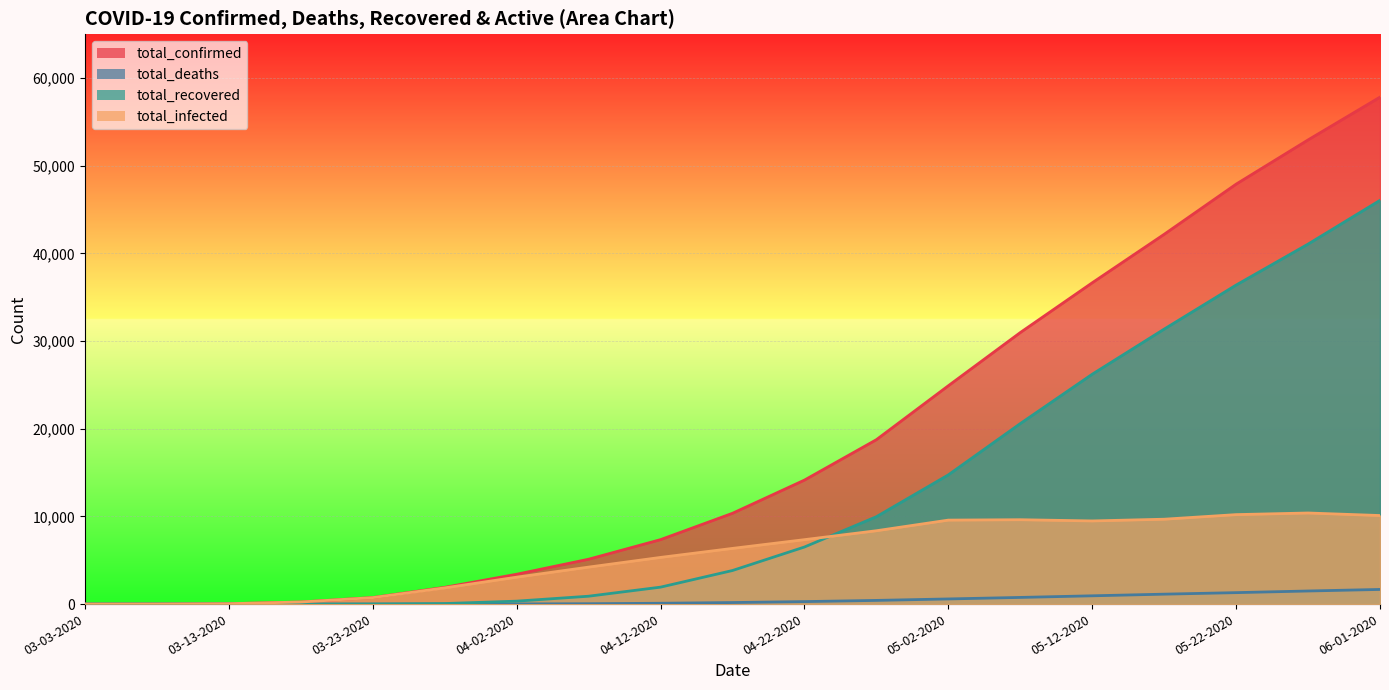

Reading left to right, what are all the values shown in this chart?

total_confirmed: 03-03-2020=1	03-08-2020=8	03-13-2020=43	03-18-2020=238	03-23-2020=746	03-28-2020=1909	04-02-2020=3404	04-07-2020=5116	04-12-2020=7351	04-17-2020=10357	04-22-2020=14142	04-27-2020=18752	05-02-2020=24905	05-07-2020=30973	05-12-2020=36652	05-17-2020=42183	05-22-2020=47905	05-27-2020=52952	06-01-2020=57833
total_deaths: 03-03-2020=0	03-08-2020=0	03-13-2020=0	03-18-2020=0	03-23-2020=2	03-28-2020=6	04-02-2020=18	04-07-2020=43	04-12-2020=95	04-17-2020=176	04-22-2020=284	04-27-2020=420	05-02-2020=587	05-07-2020=760	05-12-2020=945	05-17-2020=1132	05-22-2020=1306	05-27-2020=1494	06-01-2020=1671
total_recovered: 03-03-2020=0	03-08-2020=0	03-13-2020=0	03-18-2020=0	03-23-2020=11	03-28-2020=61	04-02-2020=335	04-07-2020=898	04-12-2020=1932	04-17-2020=3829	04-22-2020=6509	04-27-2020=9965	05-02-2020=14738	05-07-2020=20588	05-12-2020=26221	05-17-2020=31368	05-22-2020=36393	05-27-2020=41066	06-01-2020=46060
total_infected: 03-03-2020=1	03-08-2020=8	03-13-2020=43	03-18-2020=238	03-23-2020=735	03-28-2020=1848	04-02-2020=3069	04-07-2020=4218	04-12-2020=5324	04-17-2020=6352	04-22-2020=7349	04-27-2020=8367	05-02-2020=9580	05-07-2020=9625	05-12-2020=9486	05-17-2020=9683	05-22-2020=10206	05-27-2020=10392	06-01-2020=10102